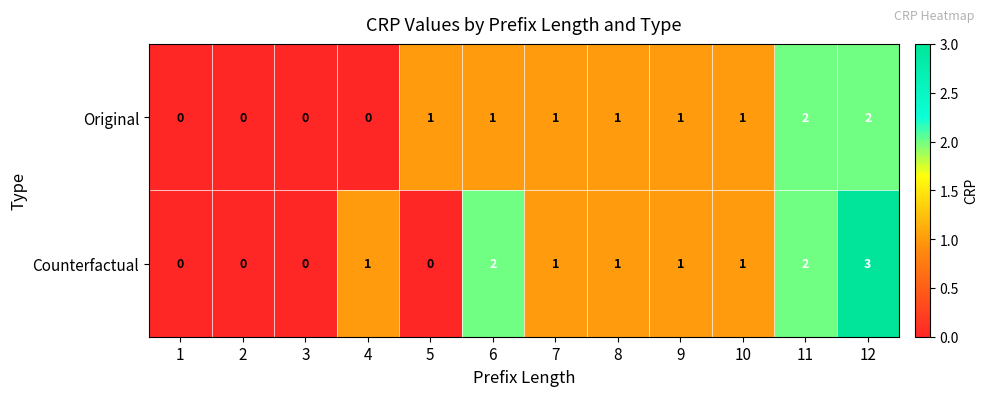

Reading left to right, list all the values displayed in this chart.

Original: 0	0	0	0	1	1	1	1	1	1	2	2
Counterfactual: 0	0	0	1	0	2	1	1	1	1	2	3